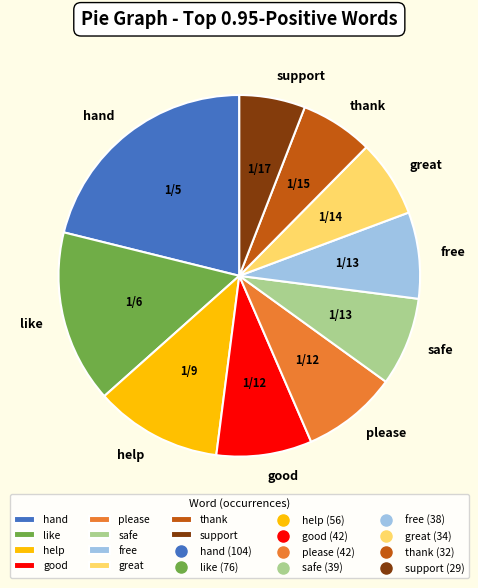

Does support account for over 50% of the chart?

No